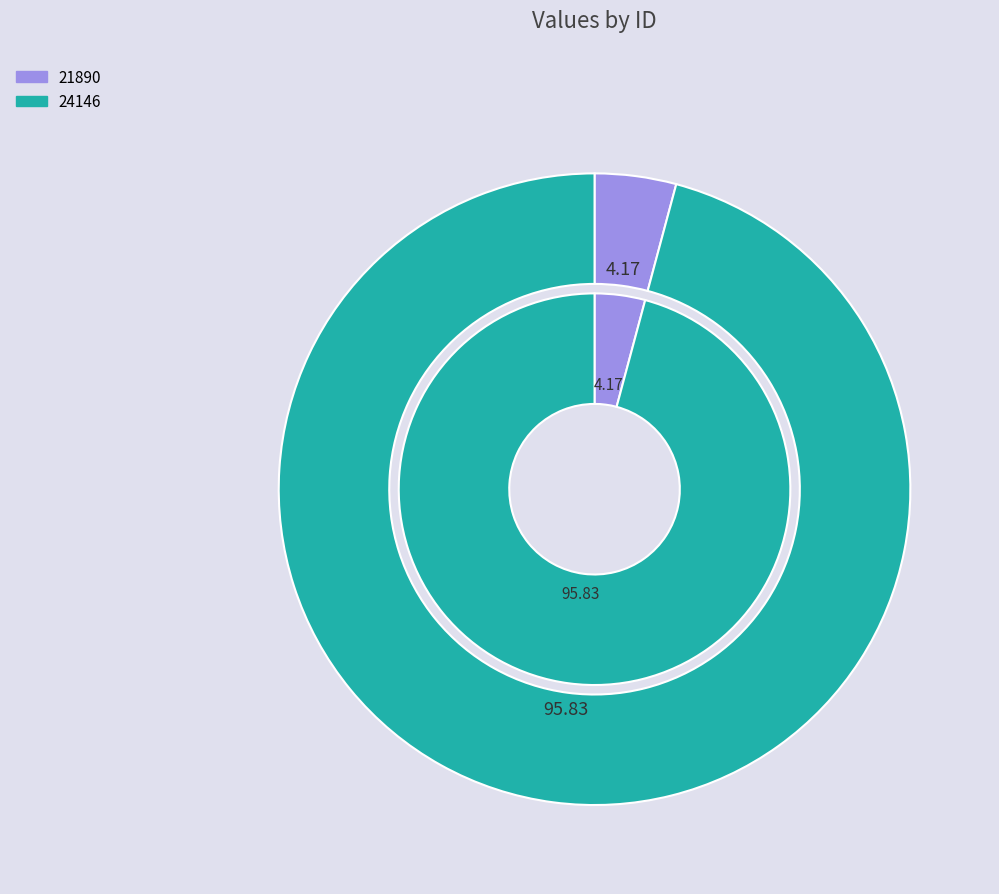

Is there a majority slice in this chart?

Yes